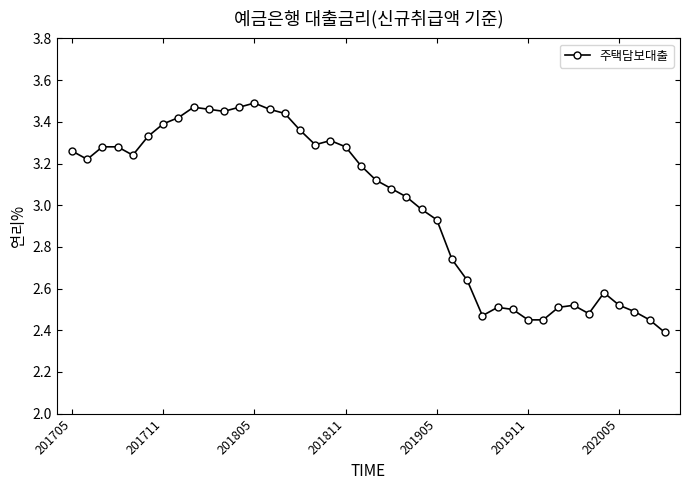

What is the smallest value displayed?

2.4